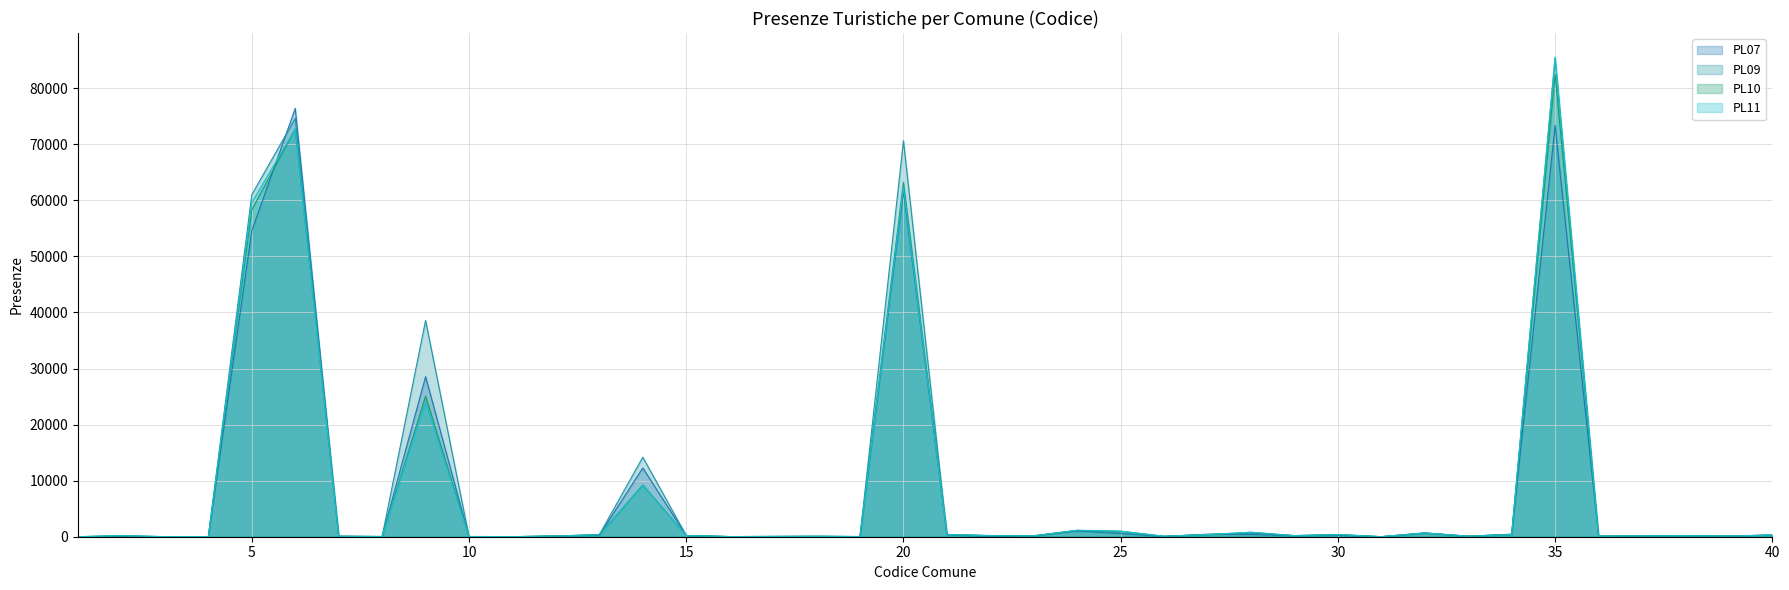

What is the difference between the second highest and minimum values in the PL09 series?

74623